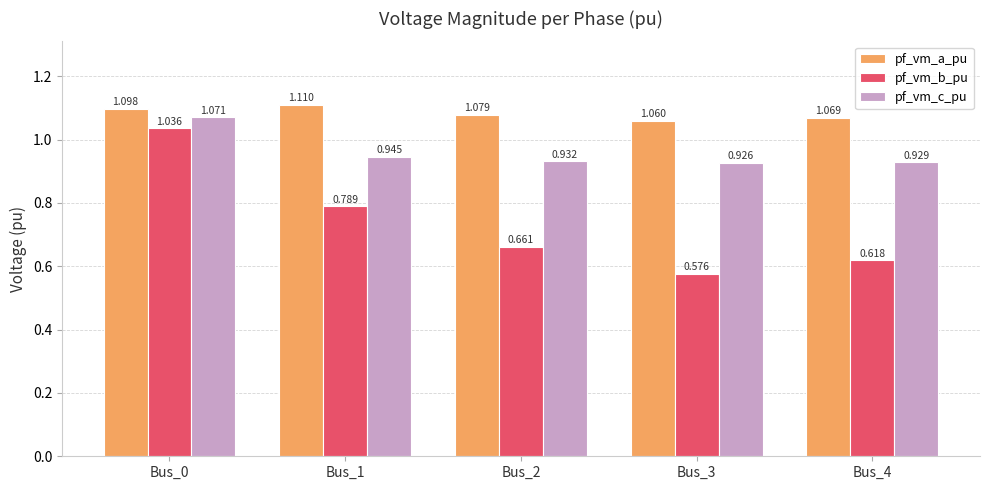

Rank the categories by pf_vm_b_pu value from highest to lowest.

Bus_0, Bus_1, Bus_2, Bus_4, Bus_3